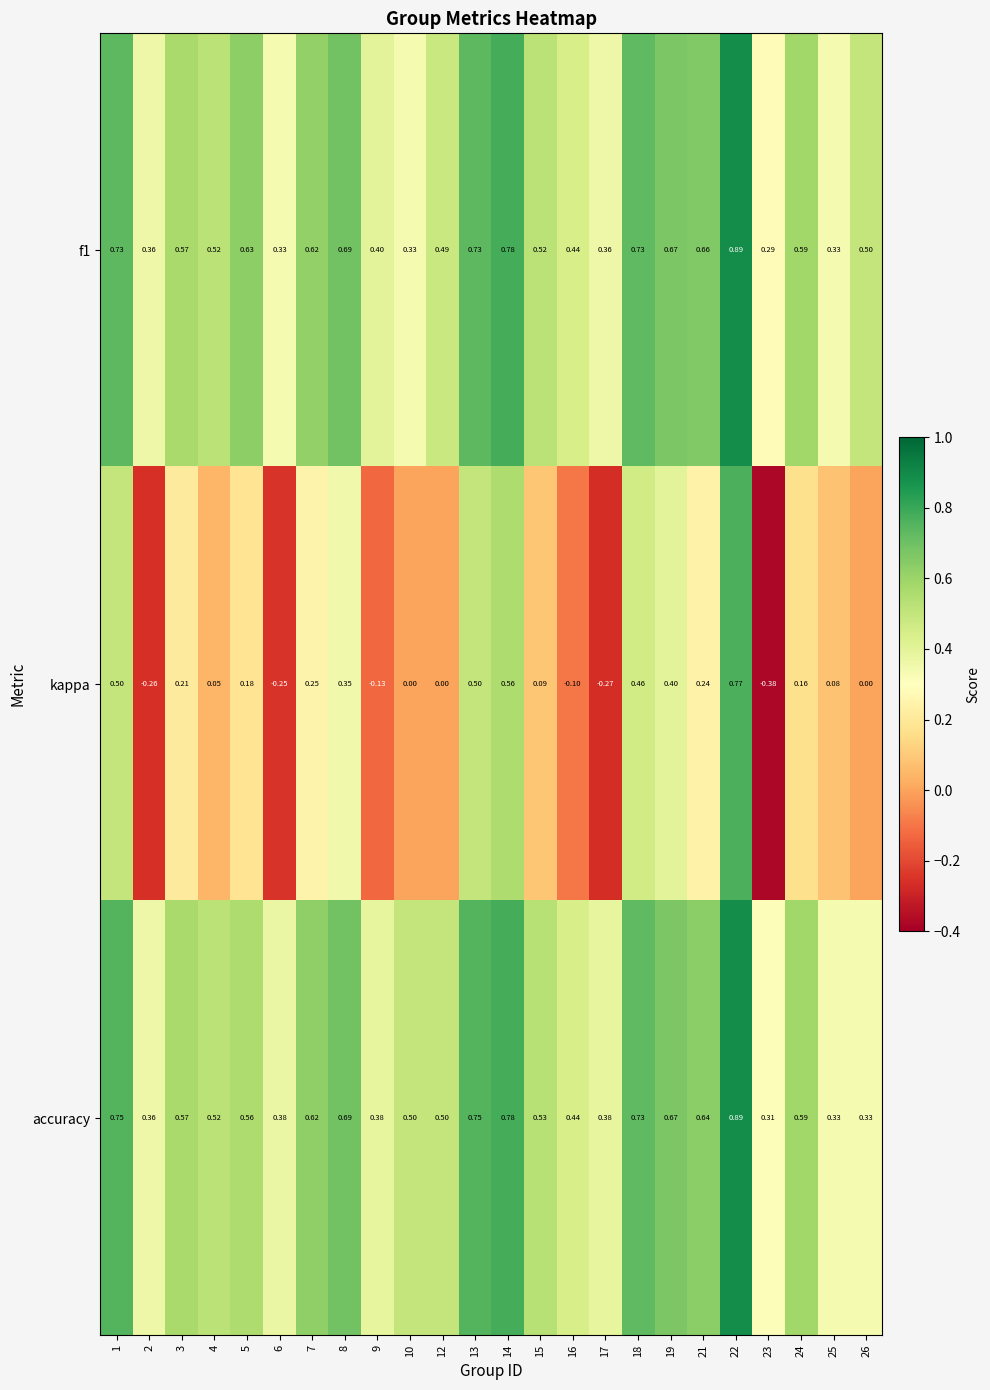

Which series has the largest total across all categories?

accuracy